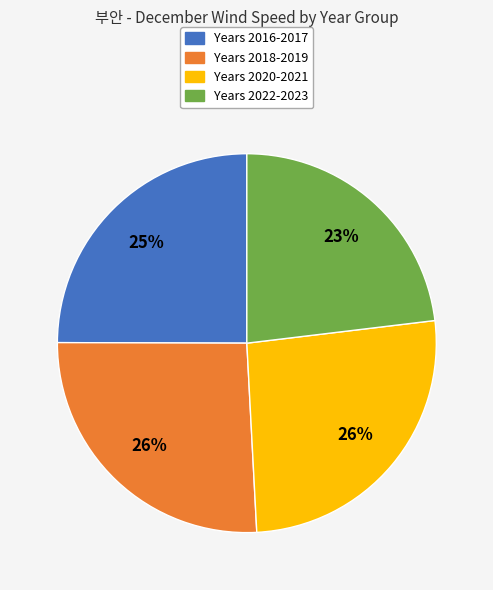

How many segments does this pie chart have?

4